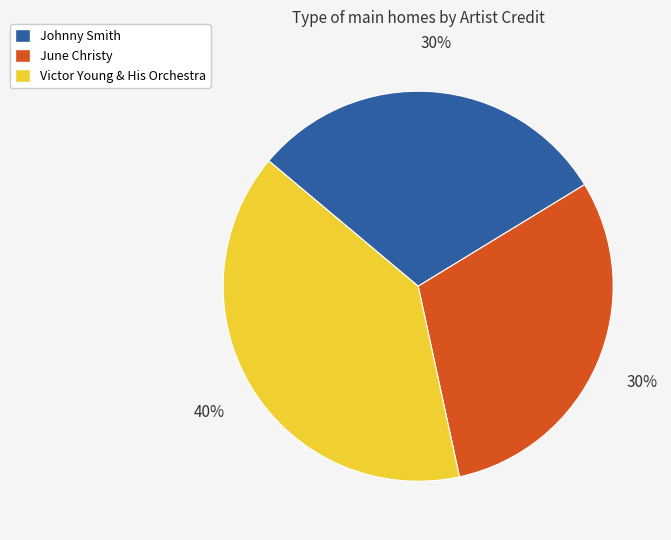

How many slices are in this pie chart?

3